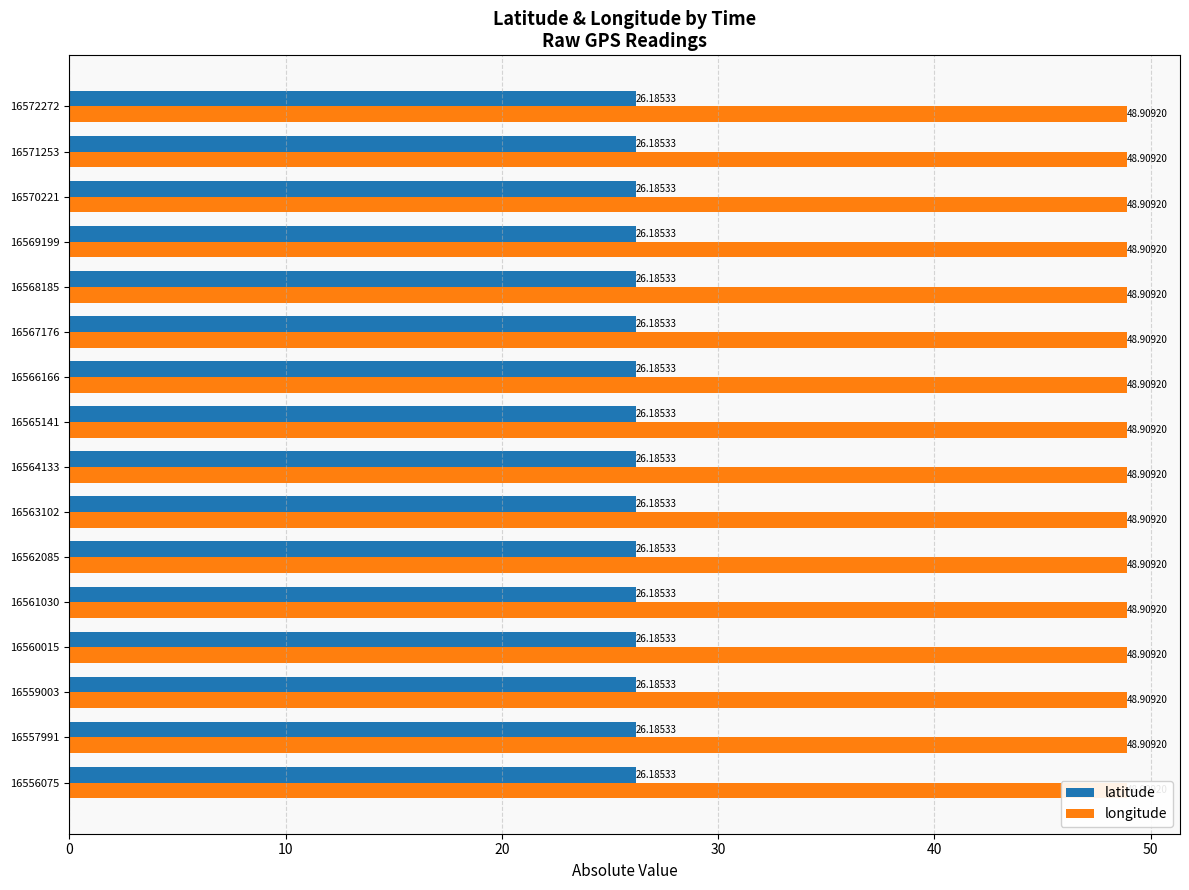

Are the bars grouped side by side (vs. stacked)?

Yes